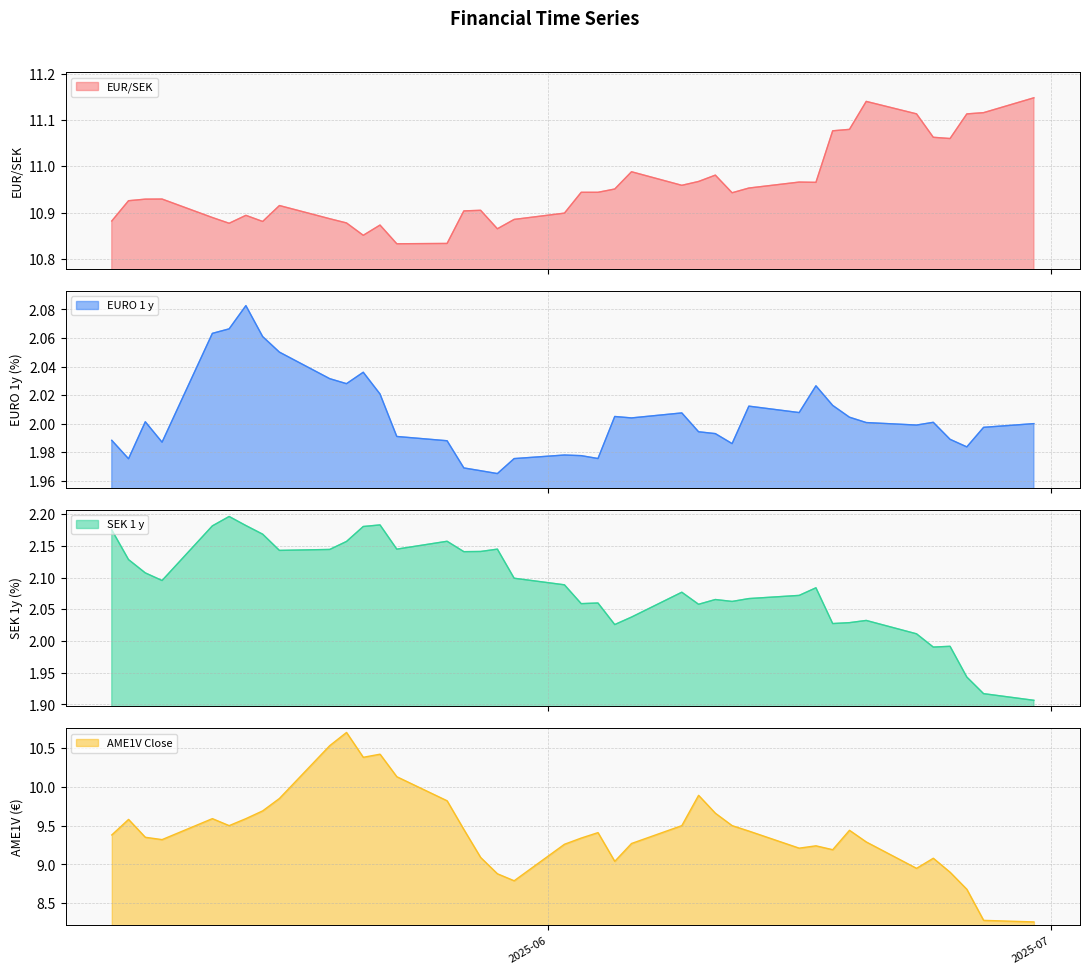

What is the maximum value for AME1V Close?

10.7